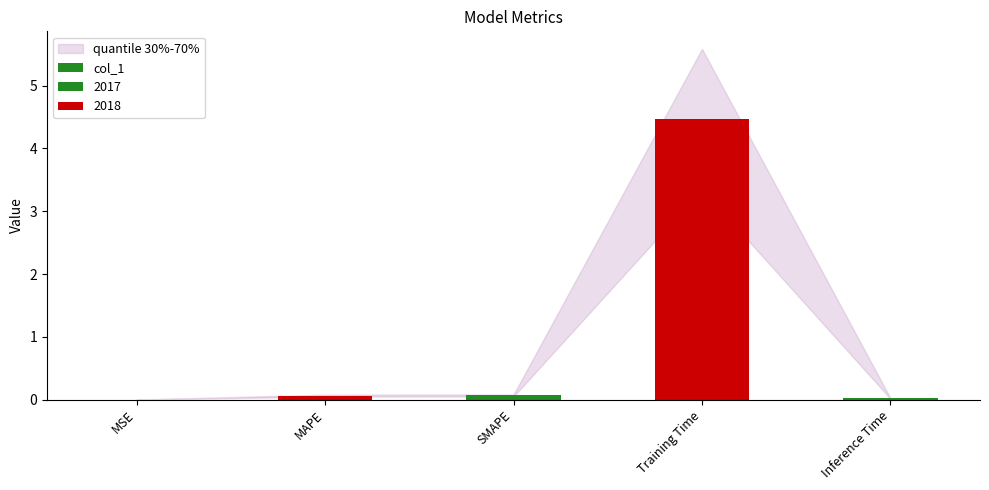

List the labels in order of value, smallest first.

MSE, Inference Time, MAPE, SMAPE, Training Time